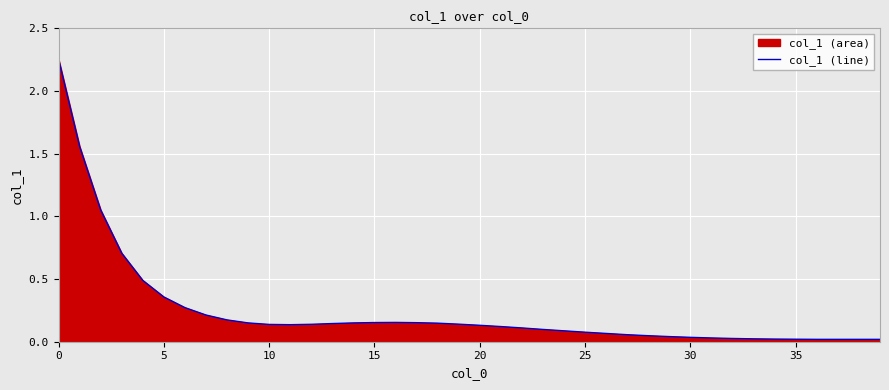

How many data points does each series have?

40